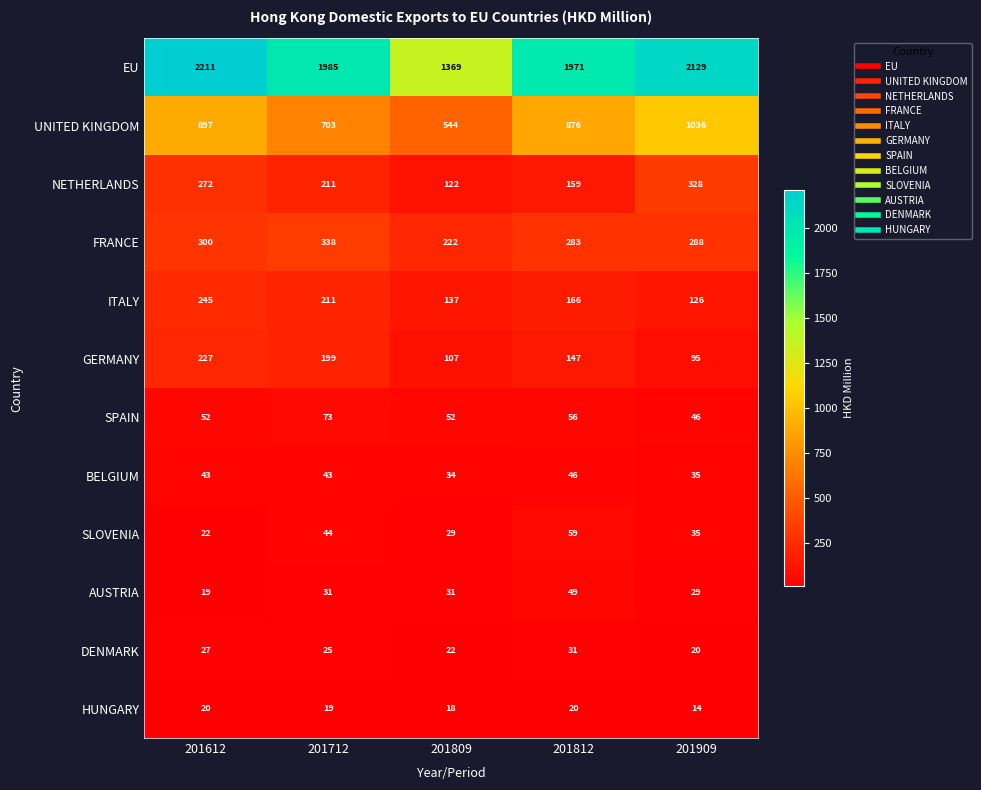

What is the difference between the second highest and minimum values in the ITALY series?

85